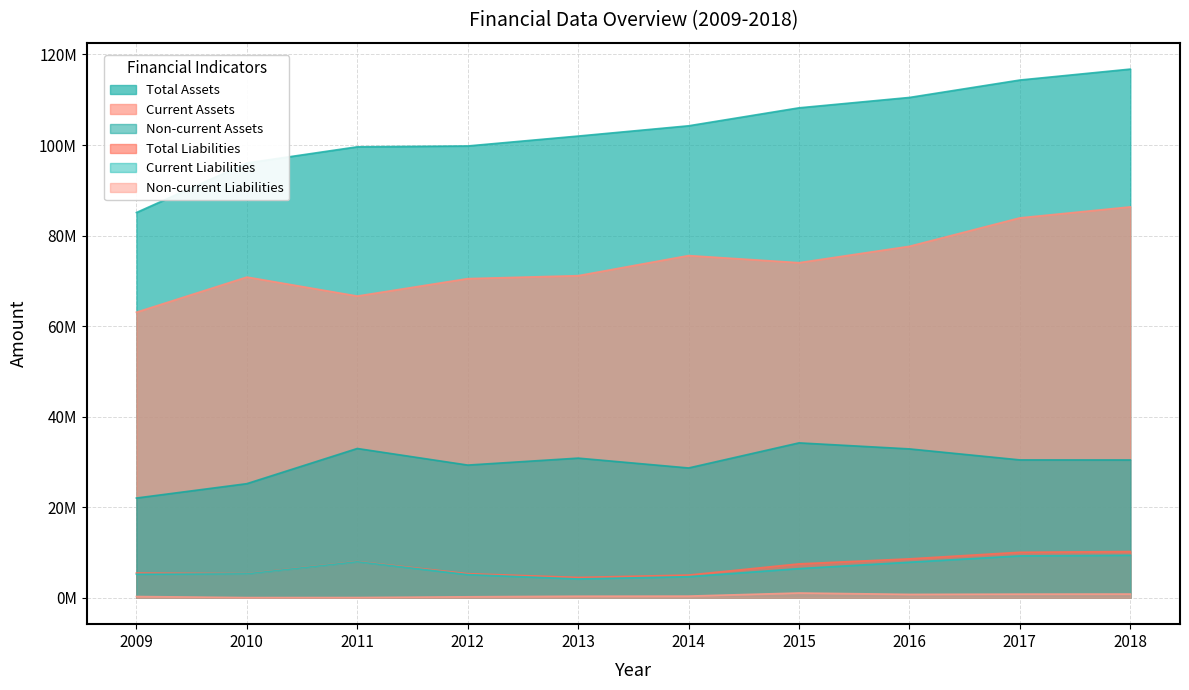

What is the difference between the Total Liabilities values at 2010 and 2015?

2170985